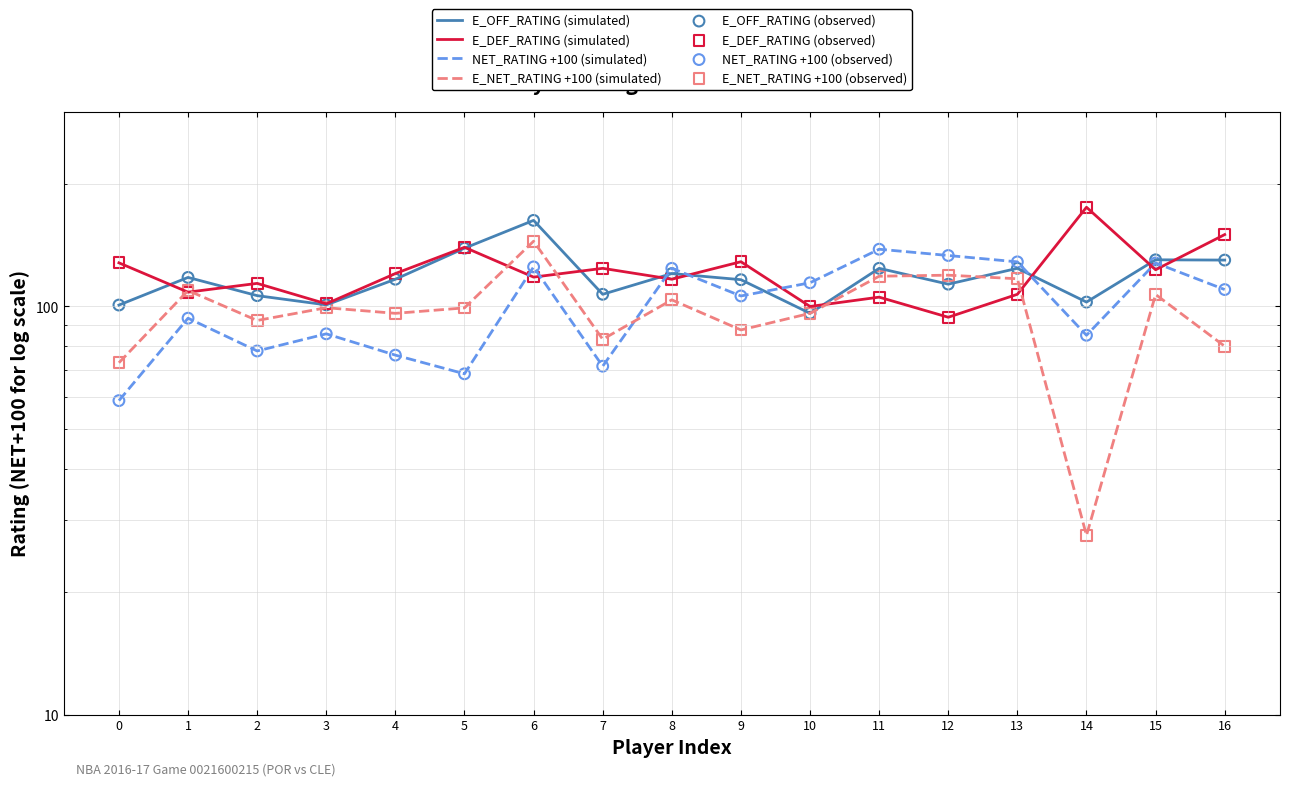

What are all the series names shown in the legend?

E_OFF_RATING, E_DEF_RATING, NET_RATING, E_NET_RATING